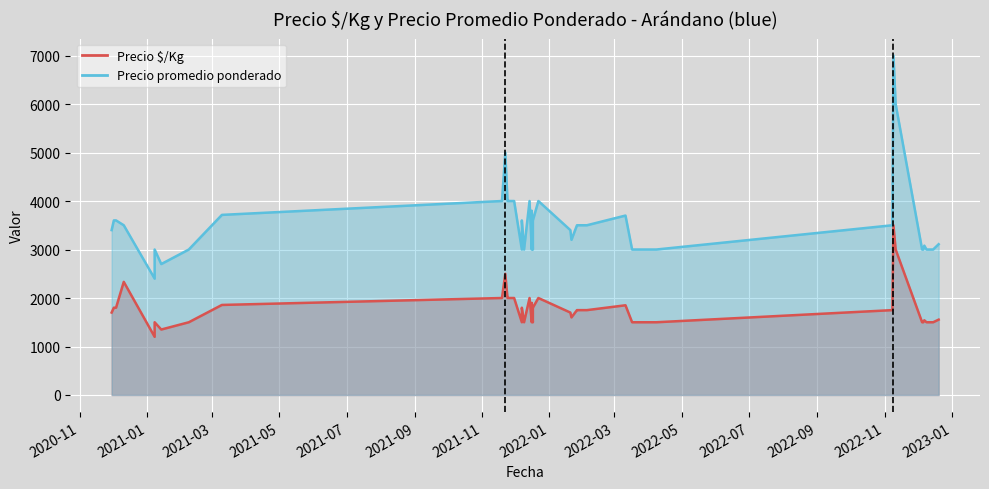

What is the greatest value displayed?

7000